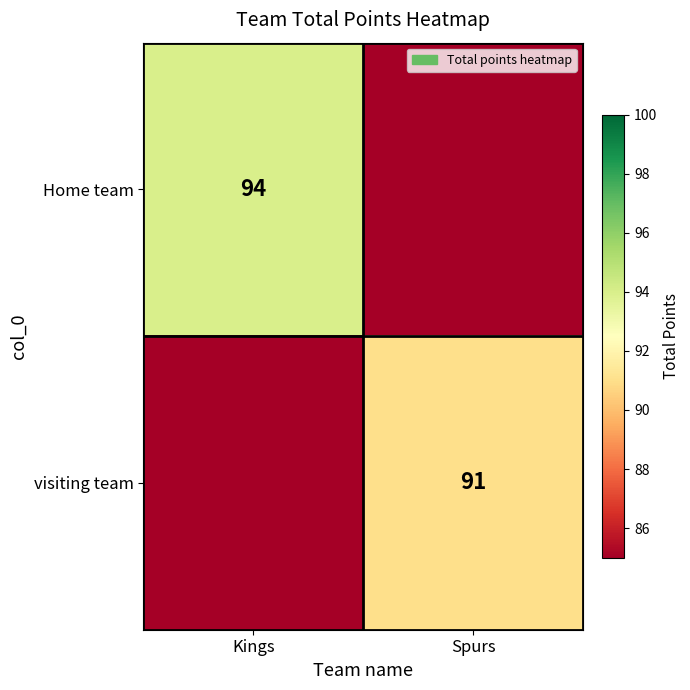

The Home team series shows 94 at Kings. True or false?

True